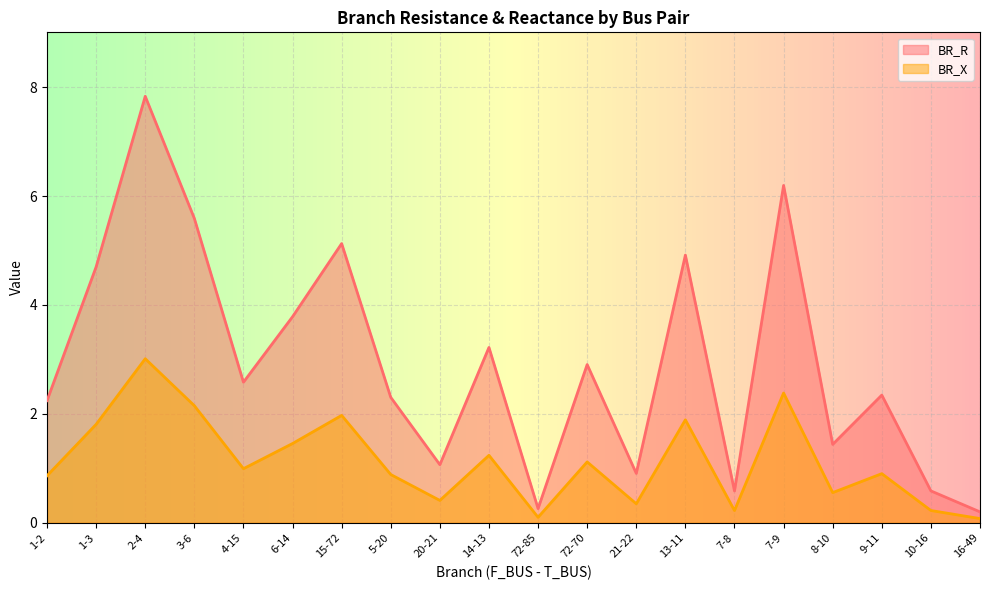

True or false: BR_R and BR_X intersect in this chart.

False